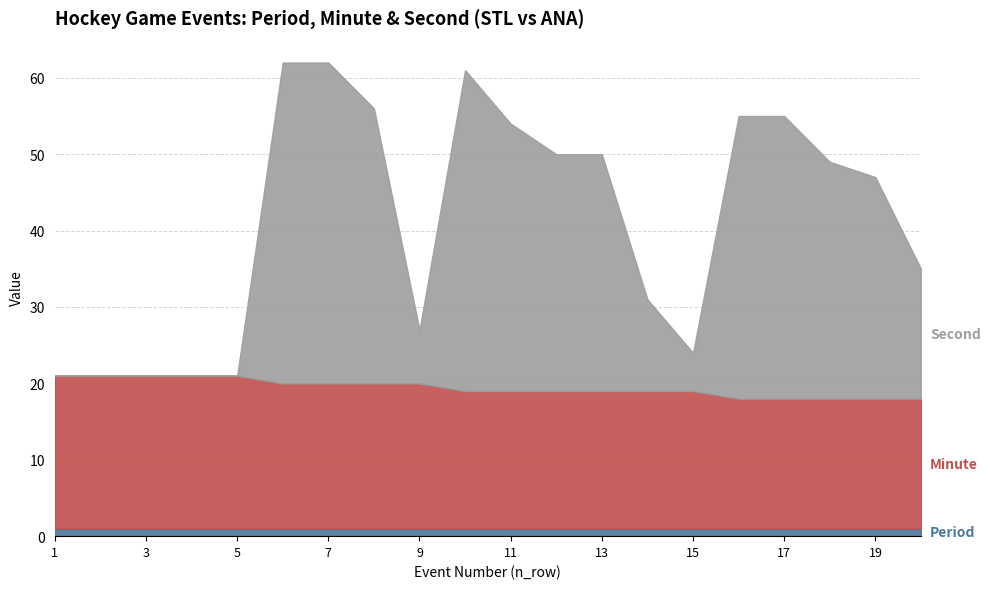

What is the minimum value for Period?

1